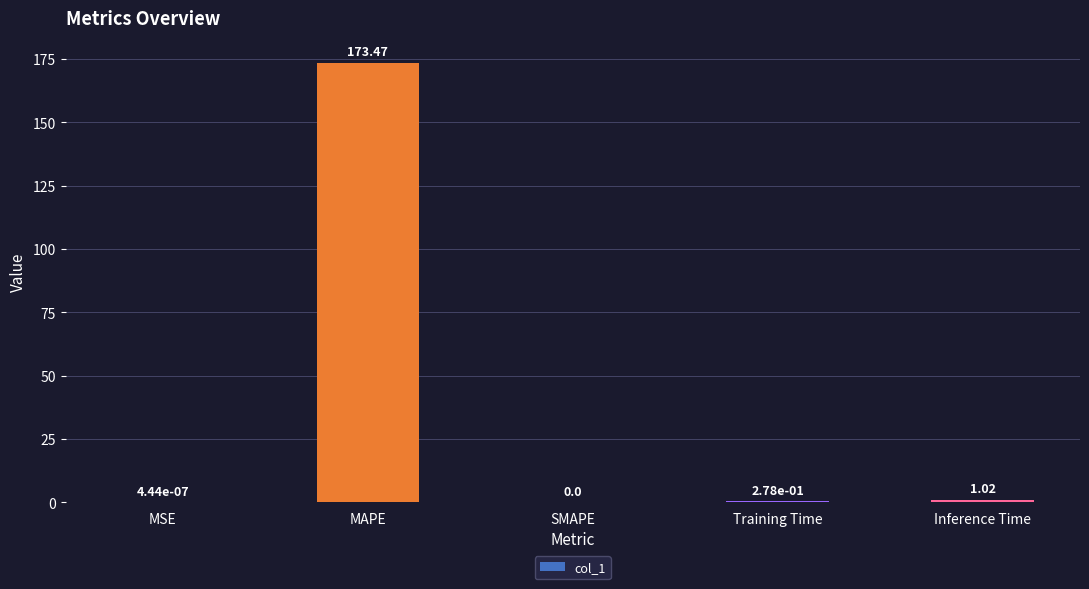

At which category does the chart reach its peak across all series?

MAPE